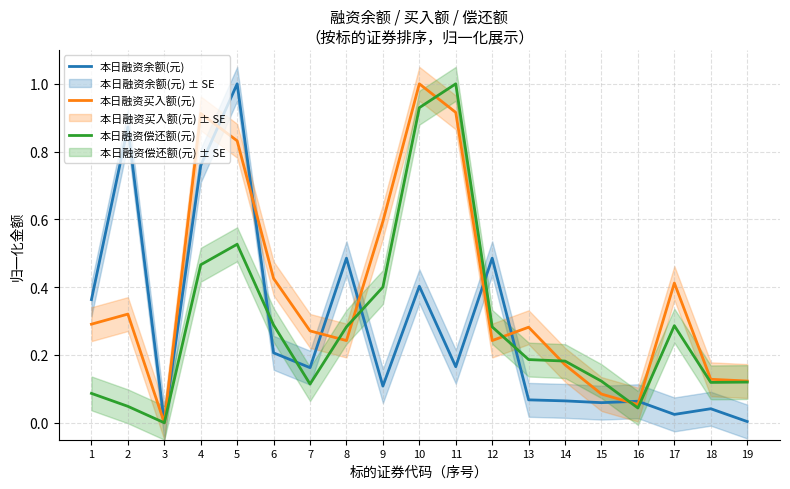

Which label corresponds to the smallest value in the chart?

3